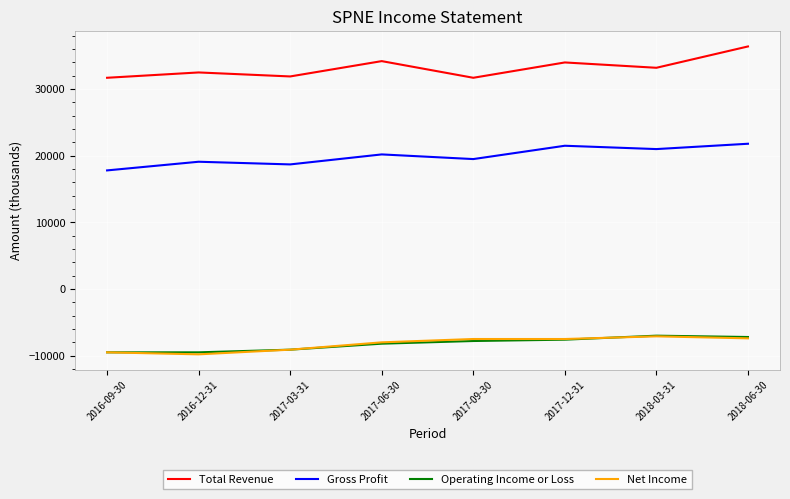

Which series changed the most between 2017-12-31 and 2018-06-30?

Total Revenue